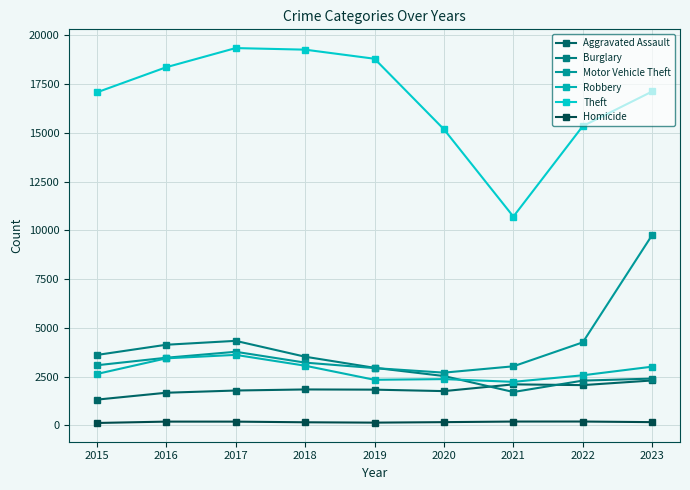

At how many categories does at least one series exceed 15925?

6